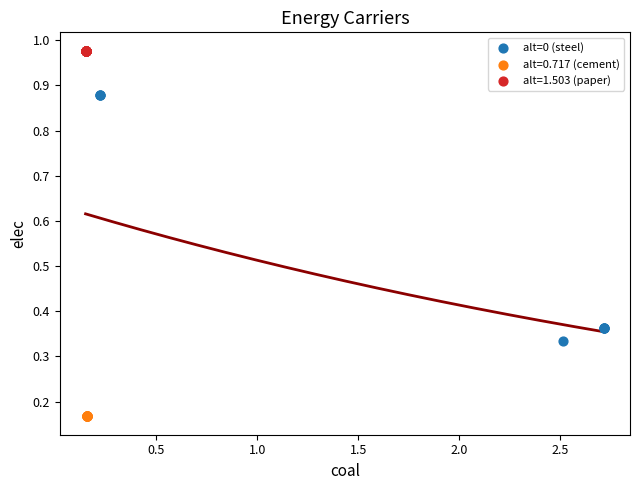

Which series reaches the maximum Y coordinate?

alt=1.503 (paper)